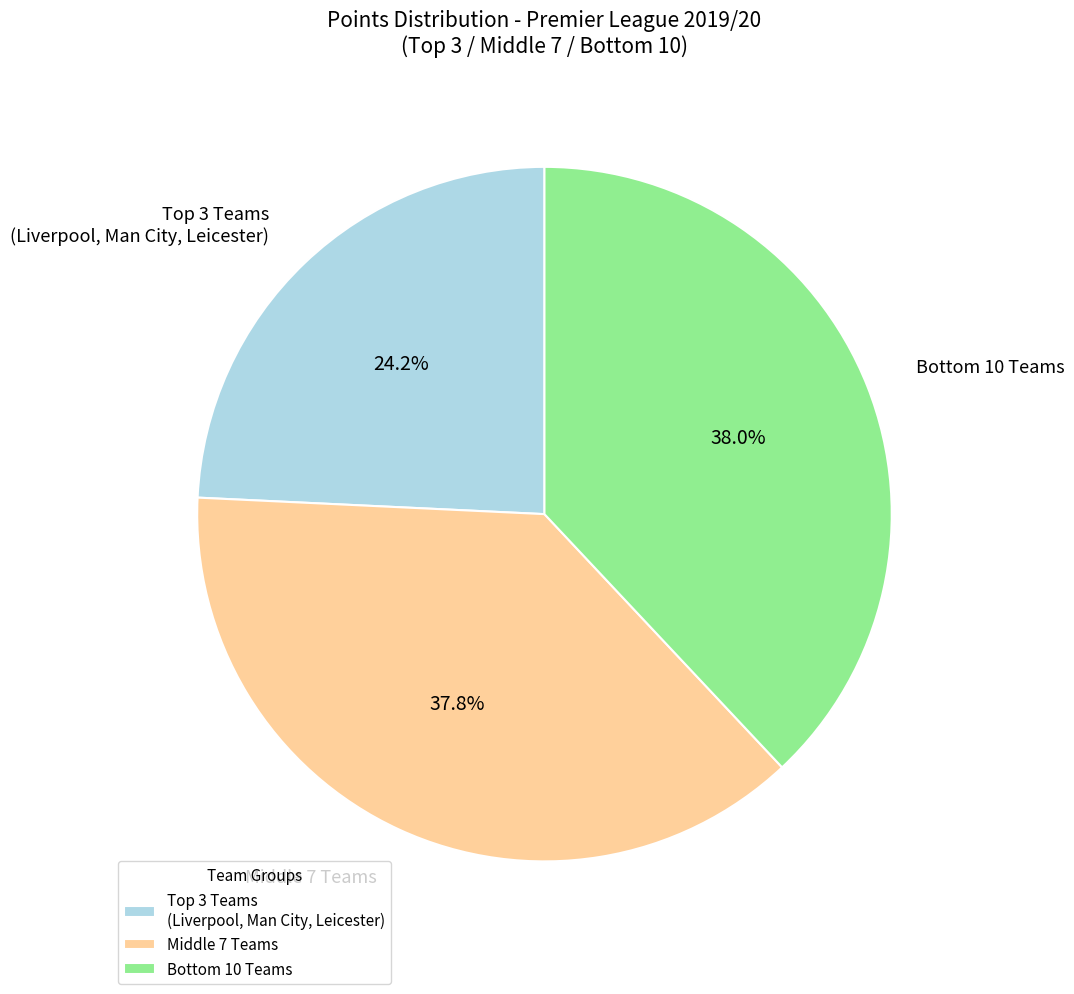

To the nearest percent, what is the average slice percentage?

33%